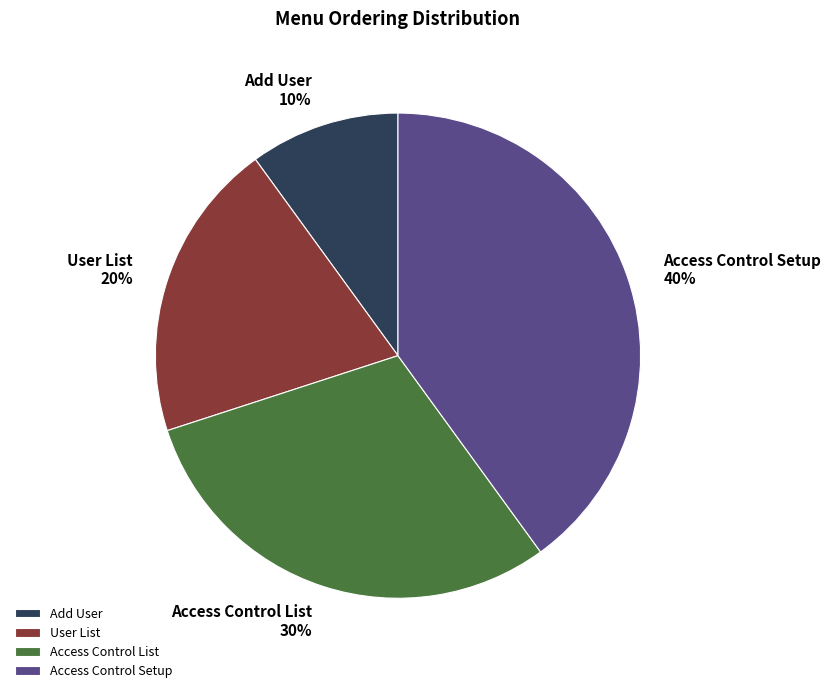

To the nearest percent, what is the average slice percentage?

25%